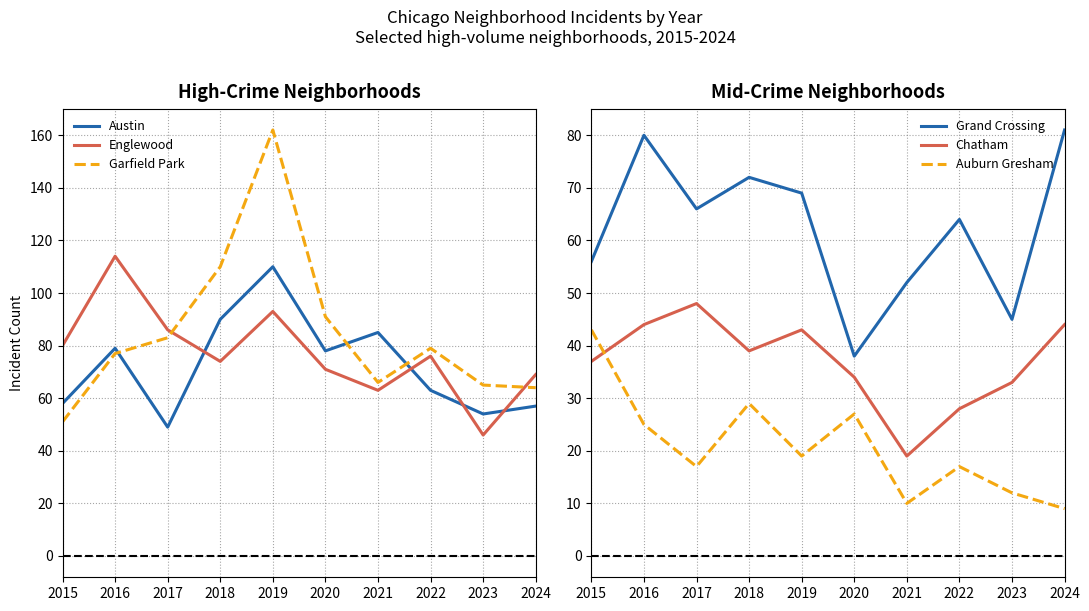

What is the difference between the highest and lowest values at 2021?

75